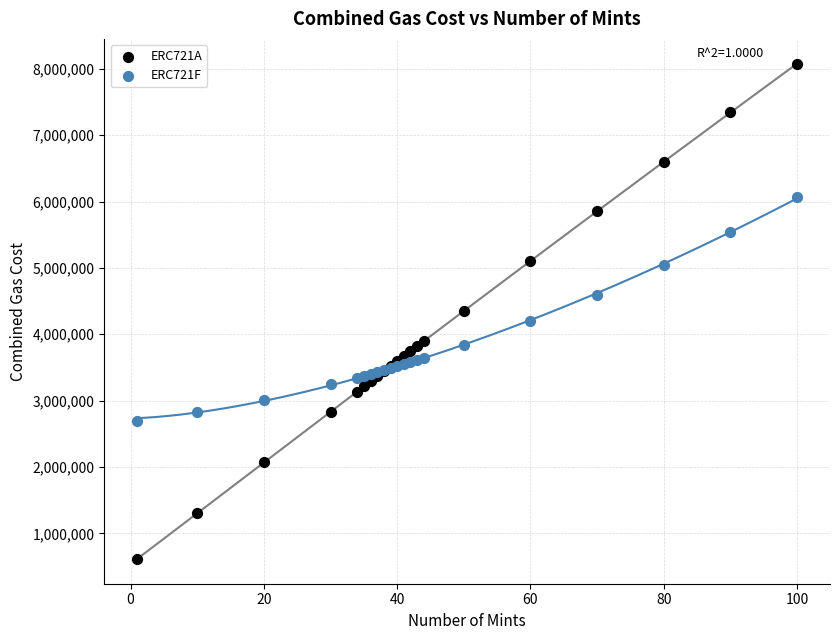

Which series reaches the maximum Y coordinate?

ERC721A